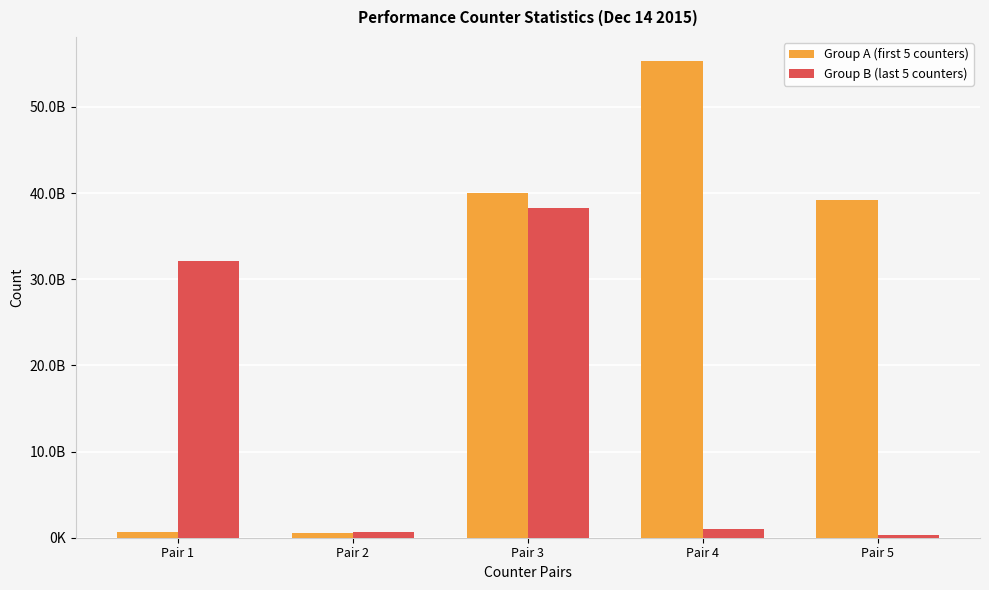

At which label is Group A (first 5 counters) closest to 27955319646?

Pair 5